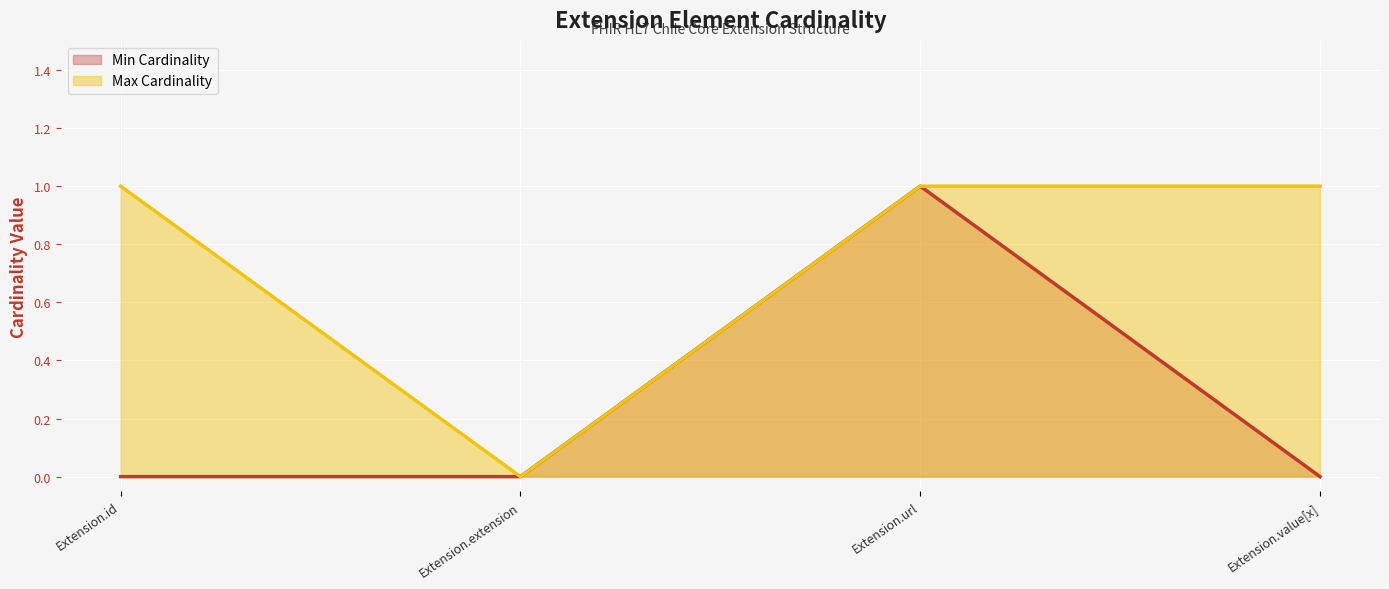

Is the value of Min Cardinality at Extension.id greater than the value of Max Cardinality at Extension.value[x]?

No